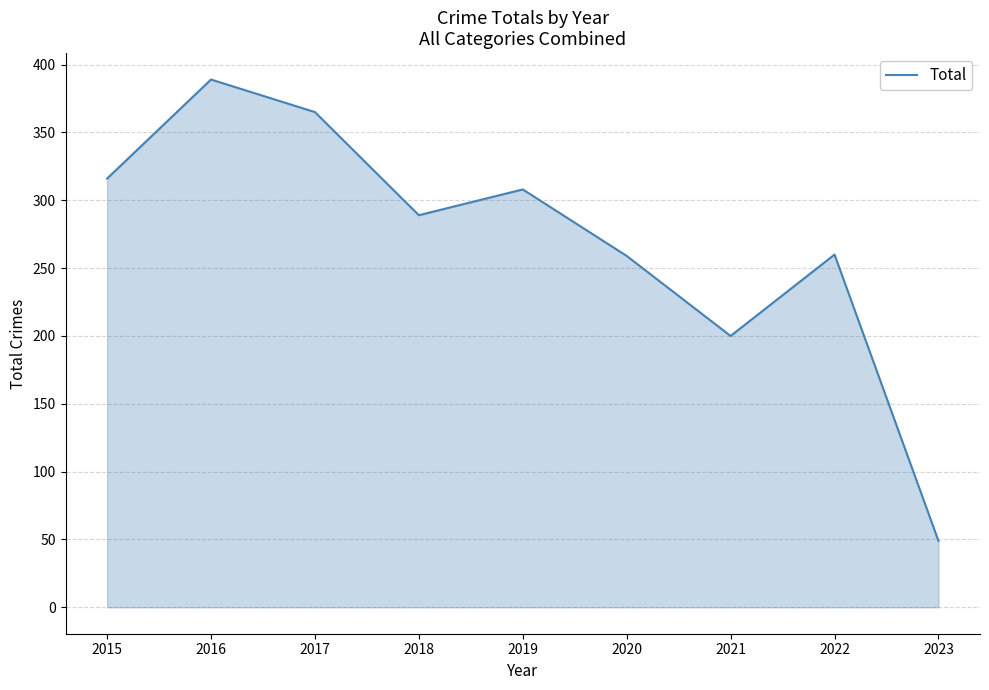

At which label does the data first exceed 289?

2015